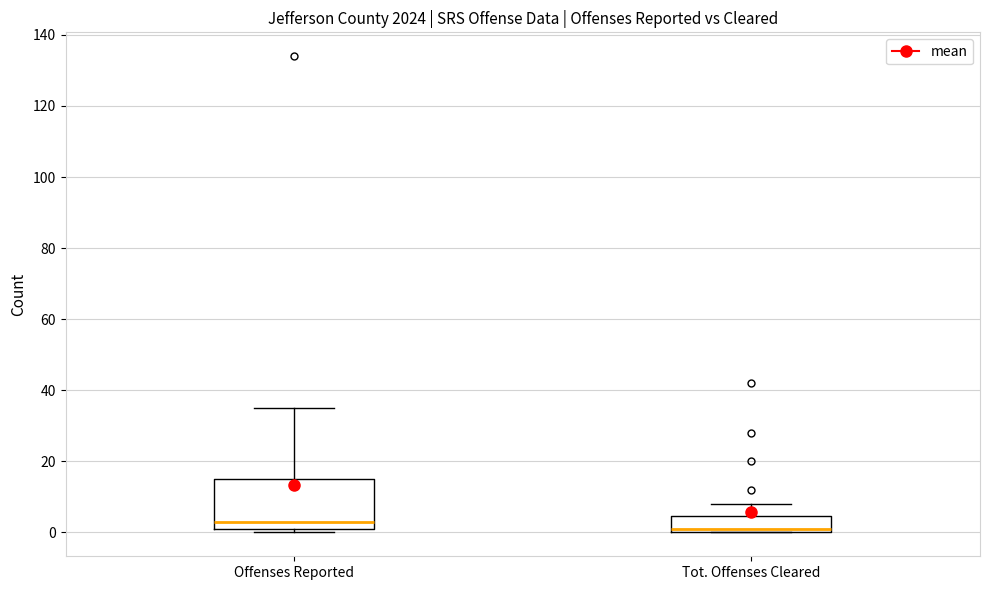

Where does the upper whisker of the box for Offenses Reported end on the y-axis? The values are not printed on the chart, so give them approximately, as read against the axis.

36